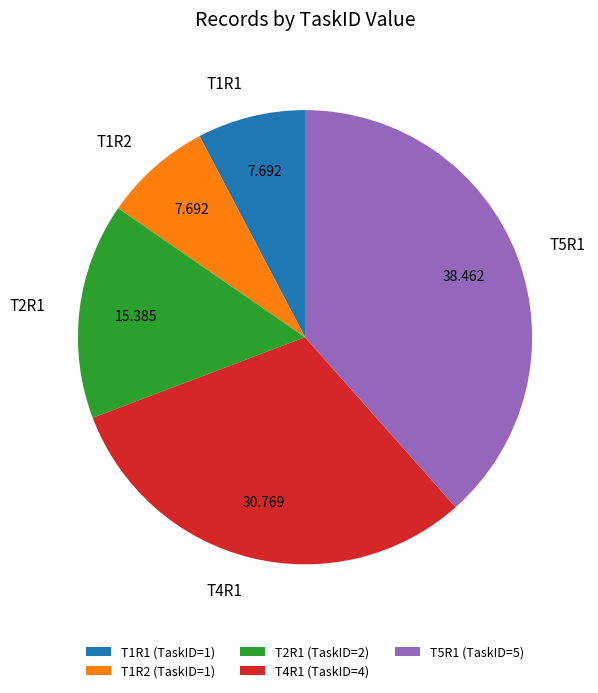

Does T1R2 represent more than half of the total?

No